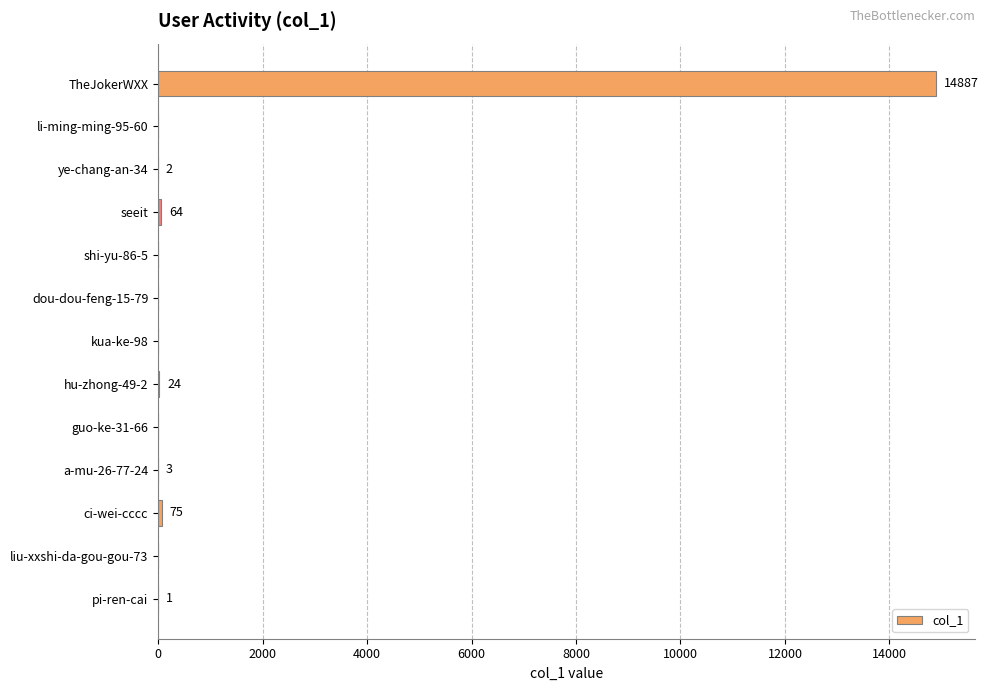

Is it true that the value at dou-dou-feng-15-79 is 0?

True